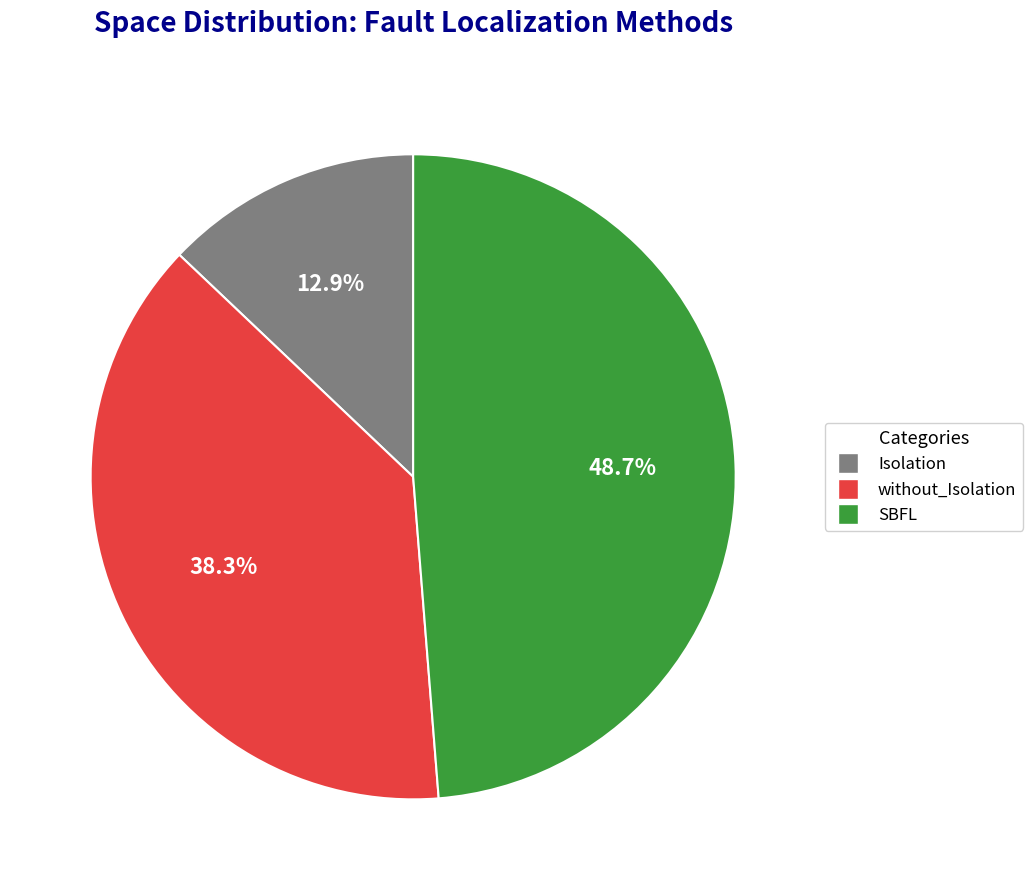

Is the sum of SBFL and without_Isolation greater than half?

Yes